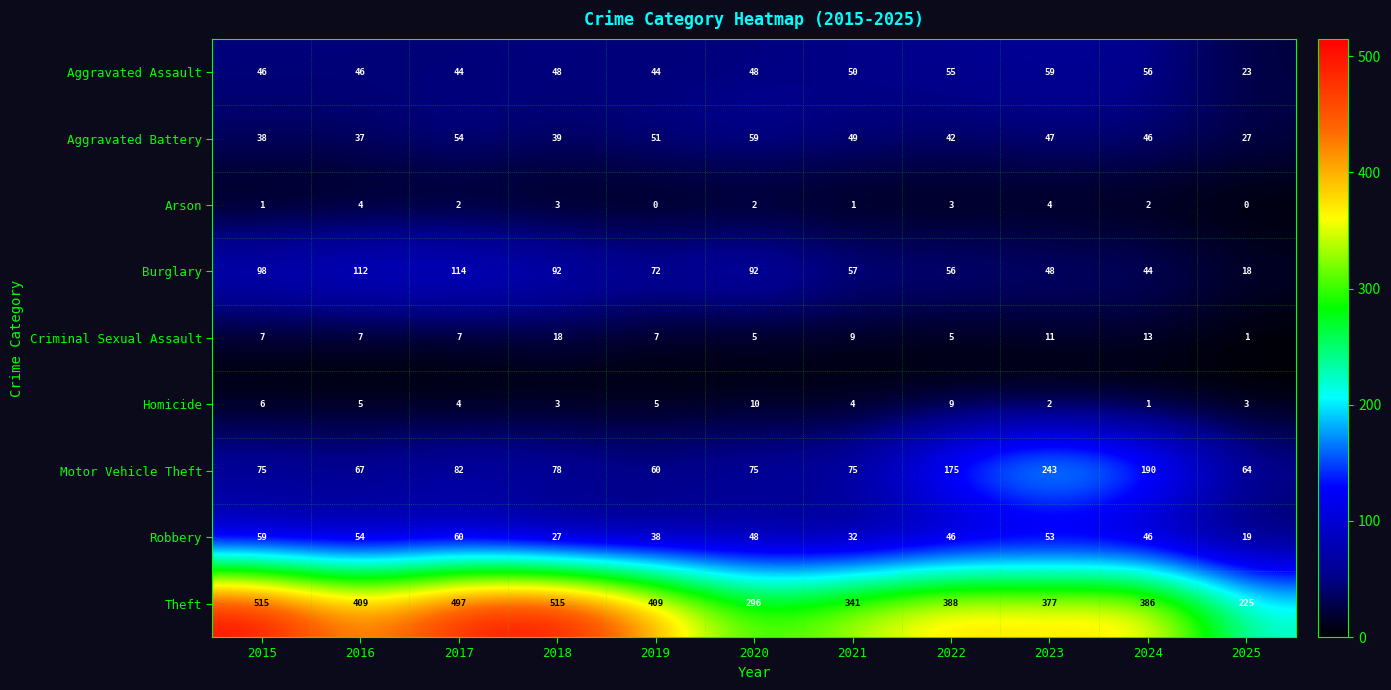

Which series has the largest total across all categories?

Theft